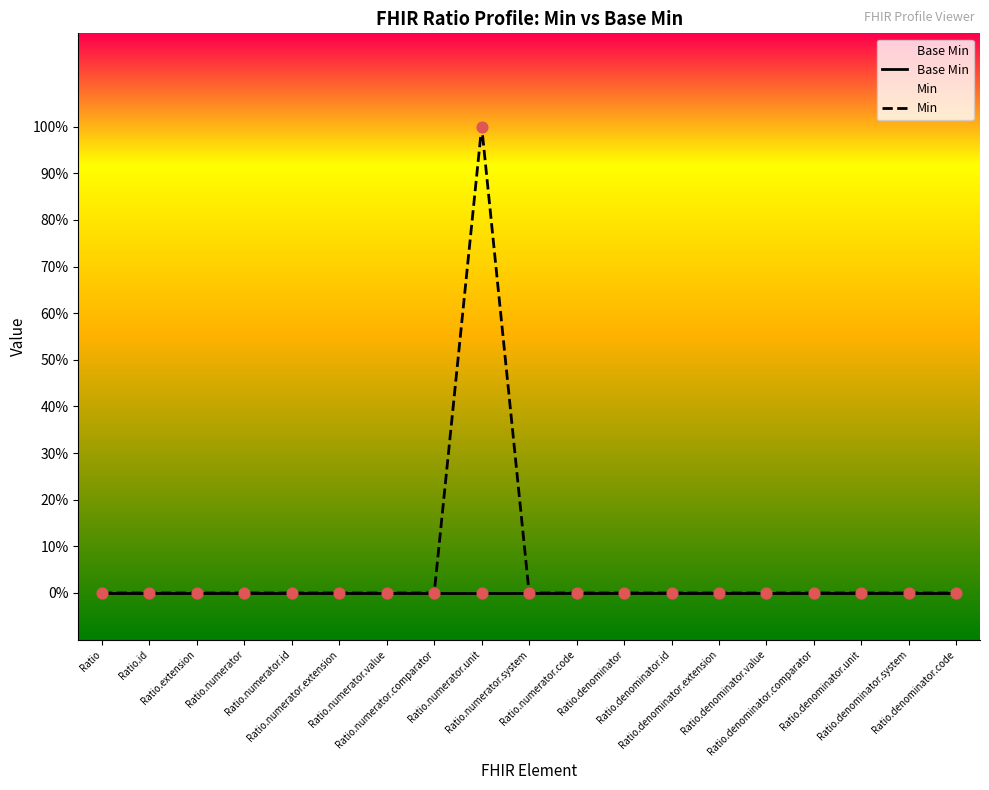

Which series reaches the maximum Y coordinate?

Min